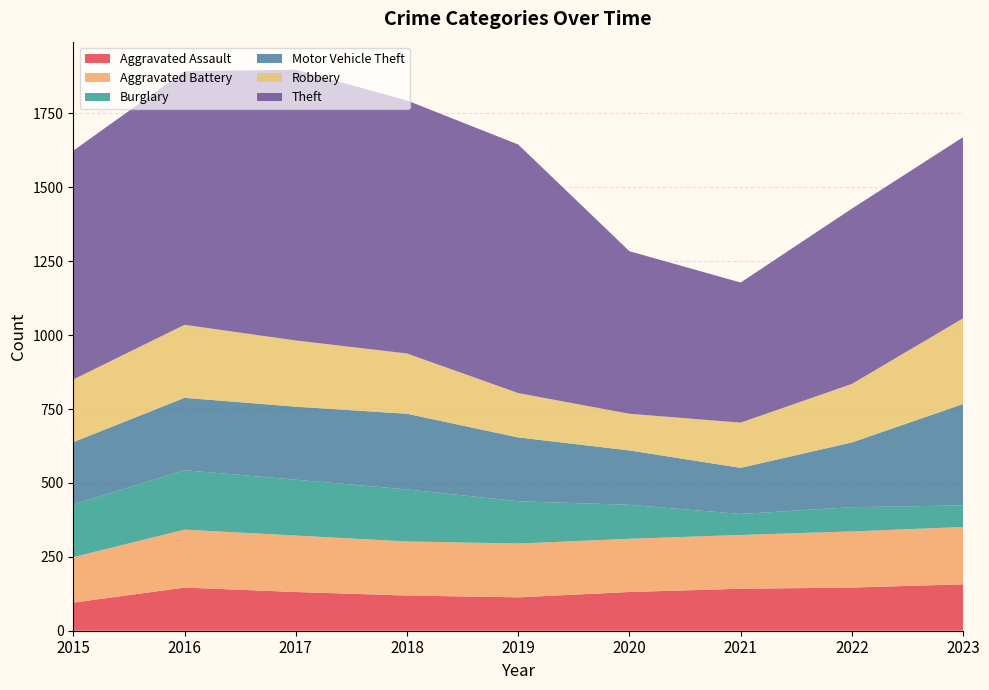

Reading left to right, extract all data points from this chart.

Aggravated Assault: 2015=95	2016=146	2017=131	2018=119	2019=113	2020=131	2021=142	2022=146	2023=157
Aggravated Battery: 2015=154	2016=196	2017=191	2018=183	2019=182	2020=180	2021=182	2022=190	2023=194
Burglary: 2015=178	2016=201	2017=189	2018=176	2019=143	2020=115	2021=71	2022=82	2023=73
Motor Vehicle Theft: 2015=211	2016=245	2017=247	2018=256	2019=216	2020=184	2021=156	2022=219	2023=343
Robbery: 2015=212	2016=247	2017=224	2018=204	2019=150	2020=124	2021=153	2022=198	2023=290
Theft: 2015=774	2016=858	2017=916	2018=856	2019=841	2020=550	2021=474	2022=593	2023=613